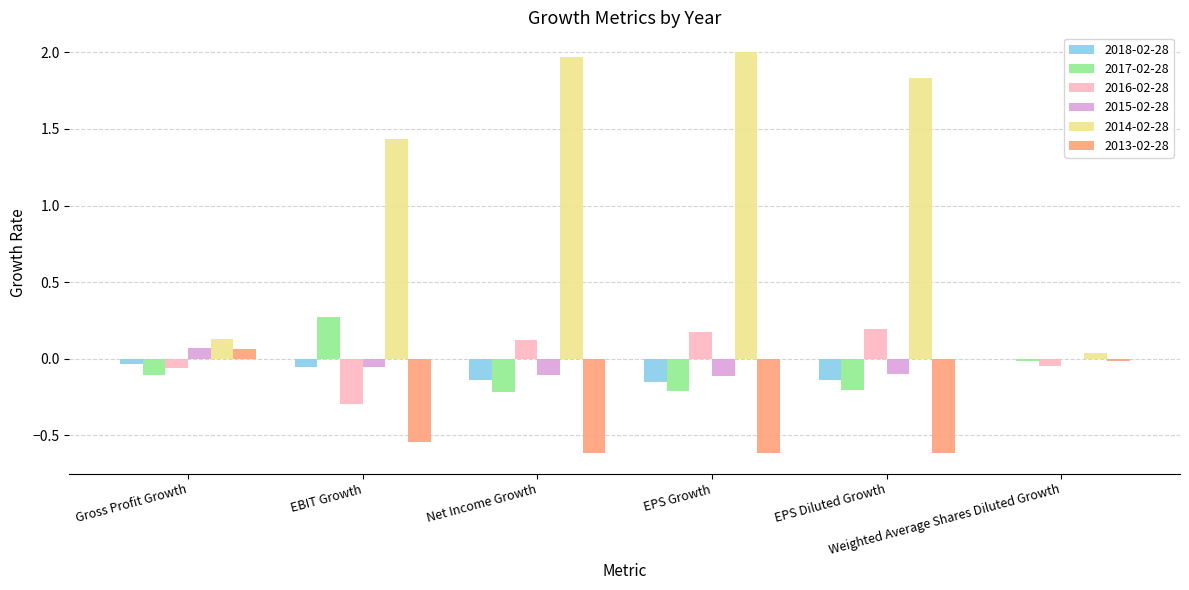

What is the greatest value displayed?

2.0